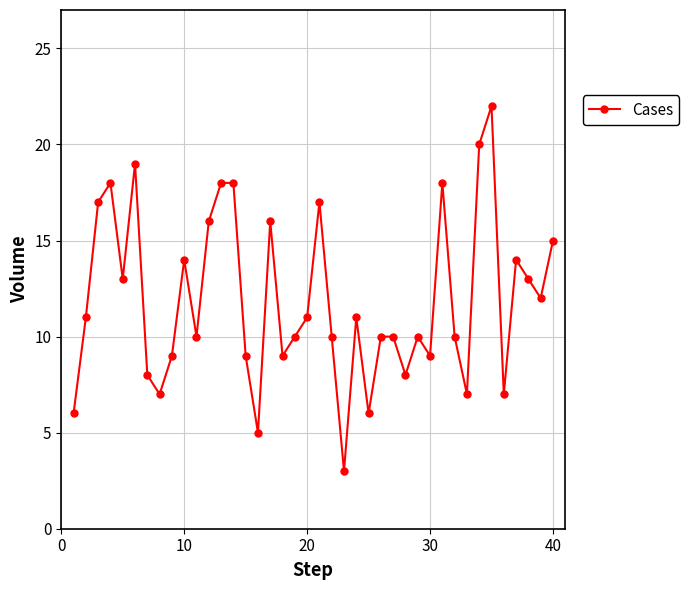

True or false: the data has more than 2 interior local peaks.

True